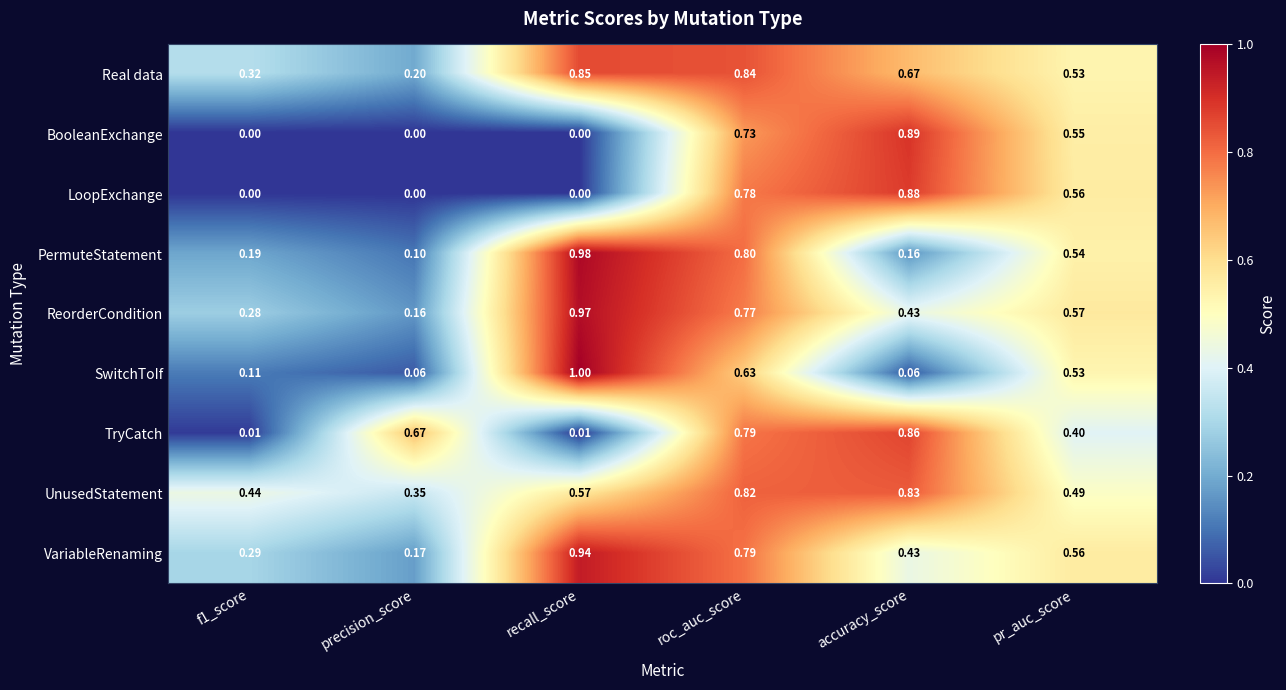

Which series has the widest spread of values?

SwitchToIf